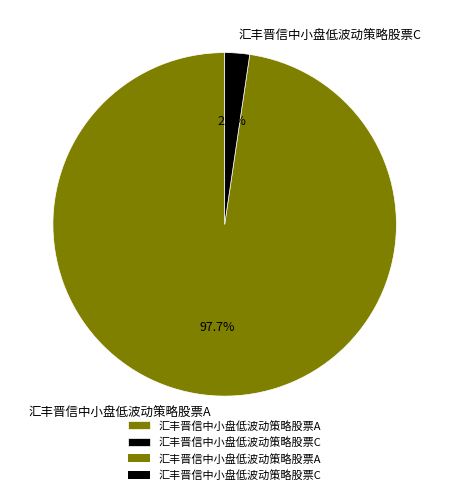

What portion of the pie excludes 汇丰晋信中小盘低波动策略股票A?

2.3%